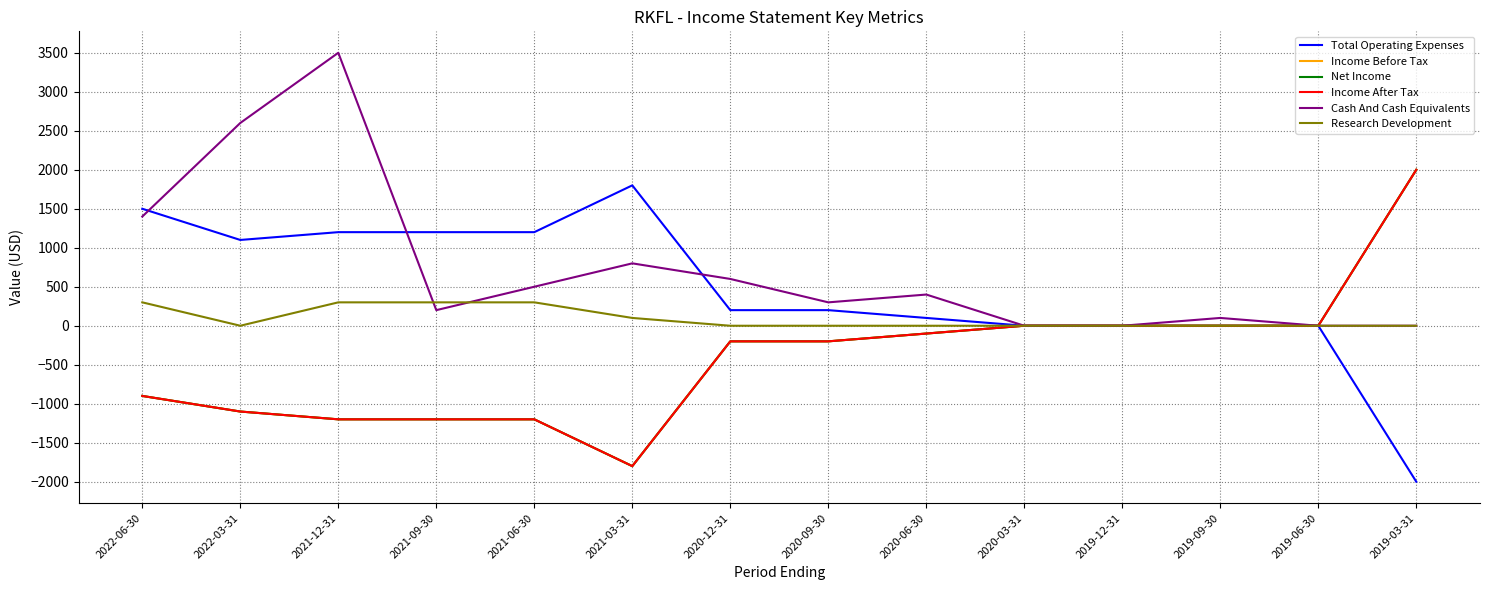

What is the label of the 2nd point from the right?

2019-06-30